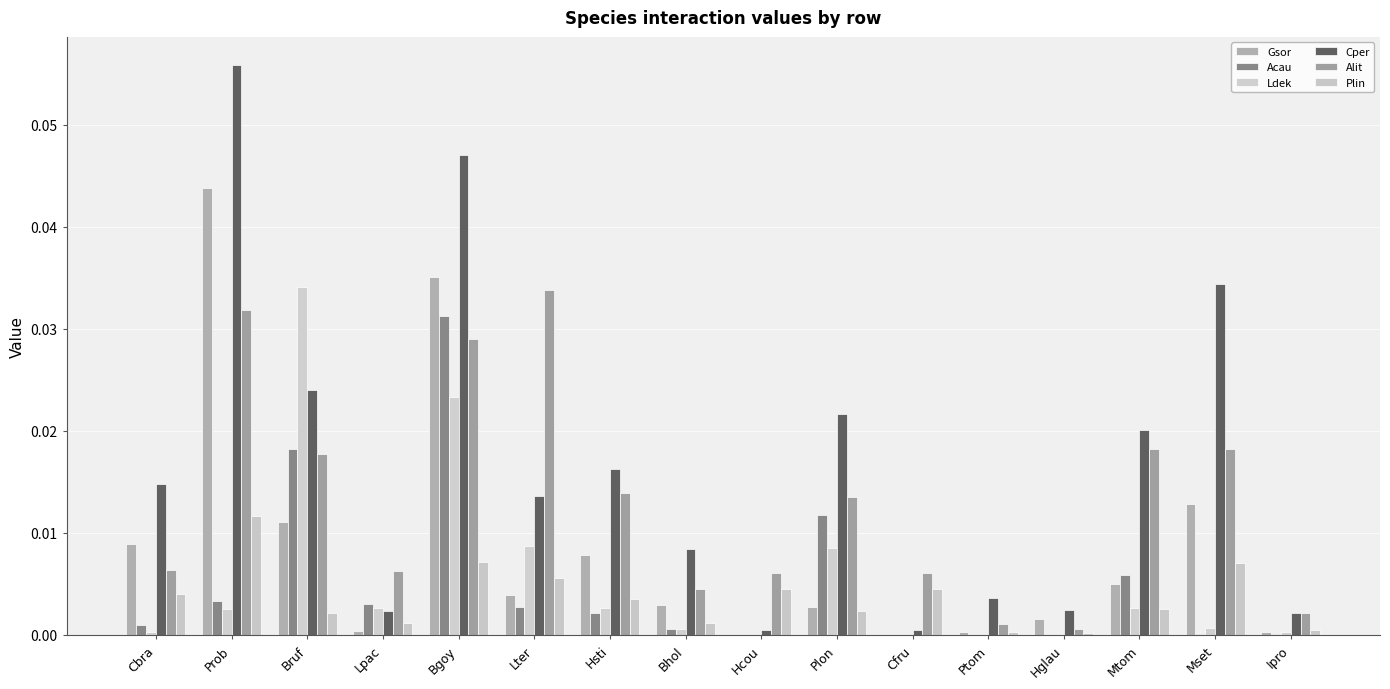

What is the label of the 7th bar from the left?

Hsti